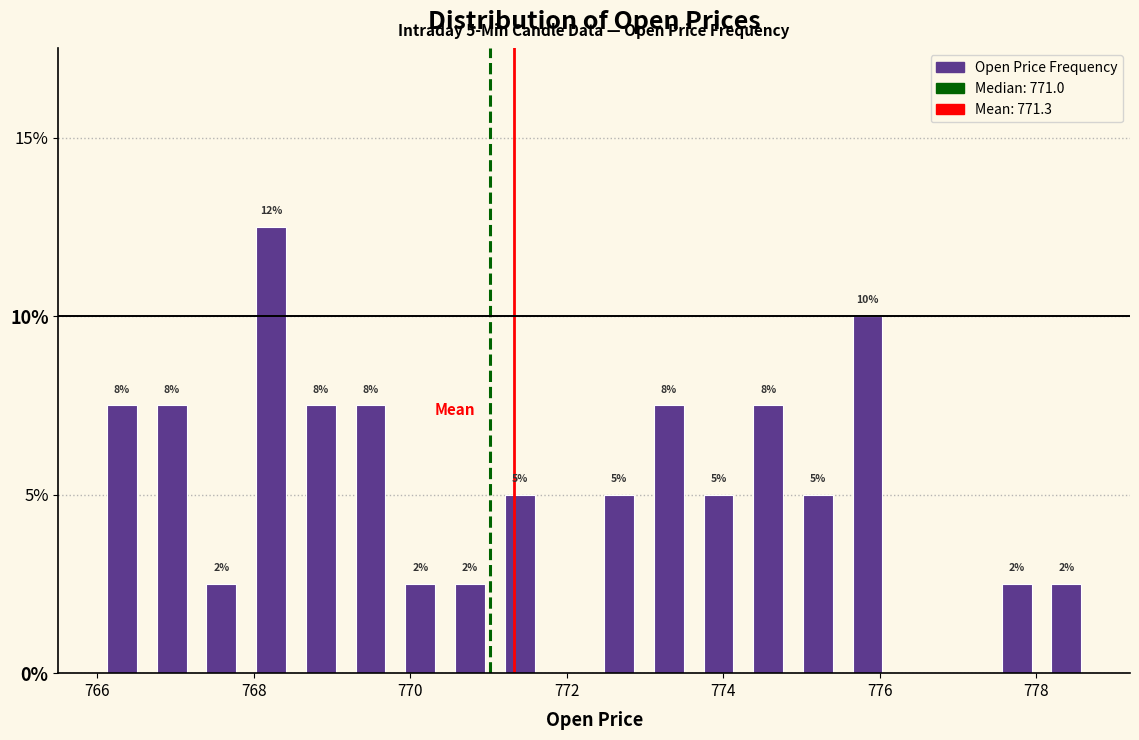

Around what value on the x-axis is the tallest bar? Give the approximate position of its centre, as read against the axis.

768.2